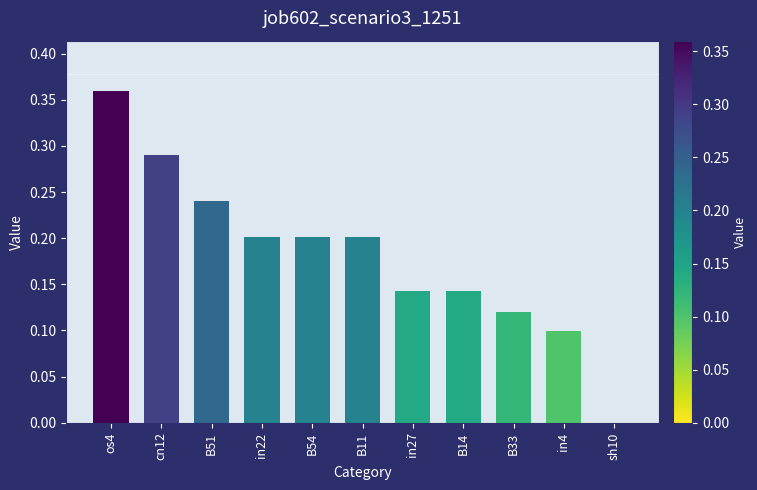

Are the bars grouped side by side (vs. stacked)?

No